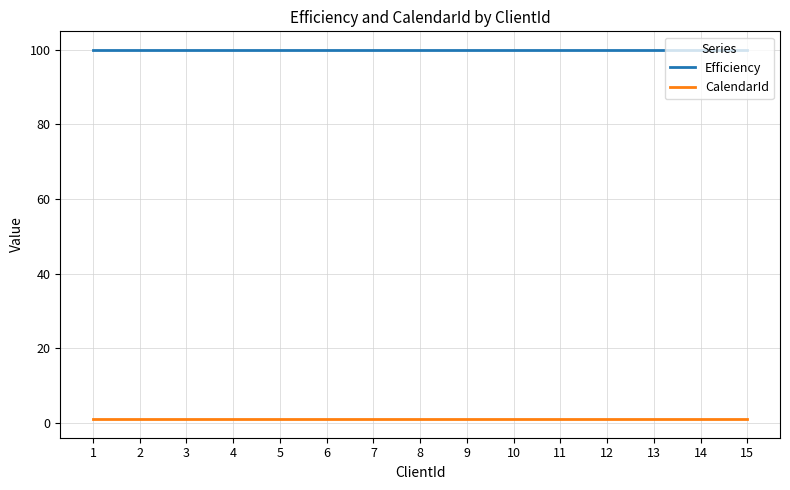

True or false: Efficiency and CalendarId cross at least once.

False